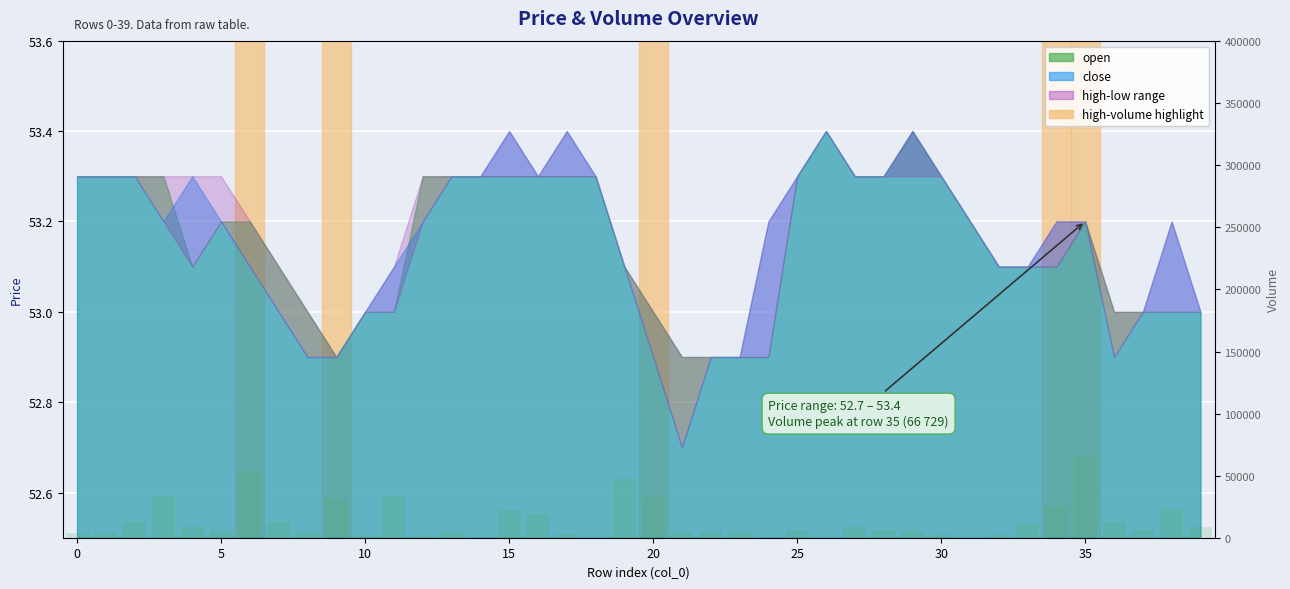

Does the chart contain any negative values?

No